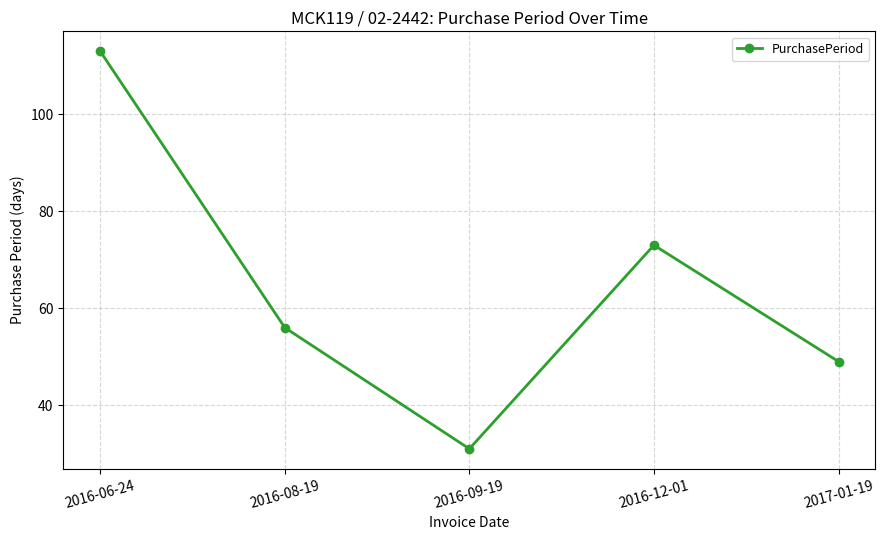

What is the sum of all values?

322